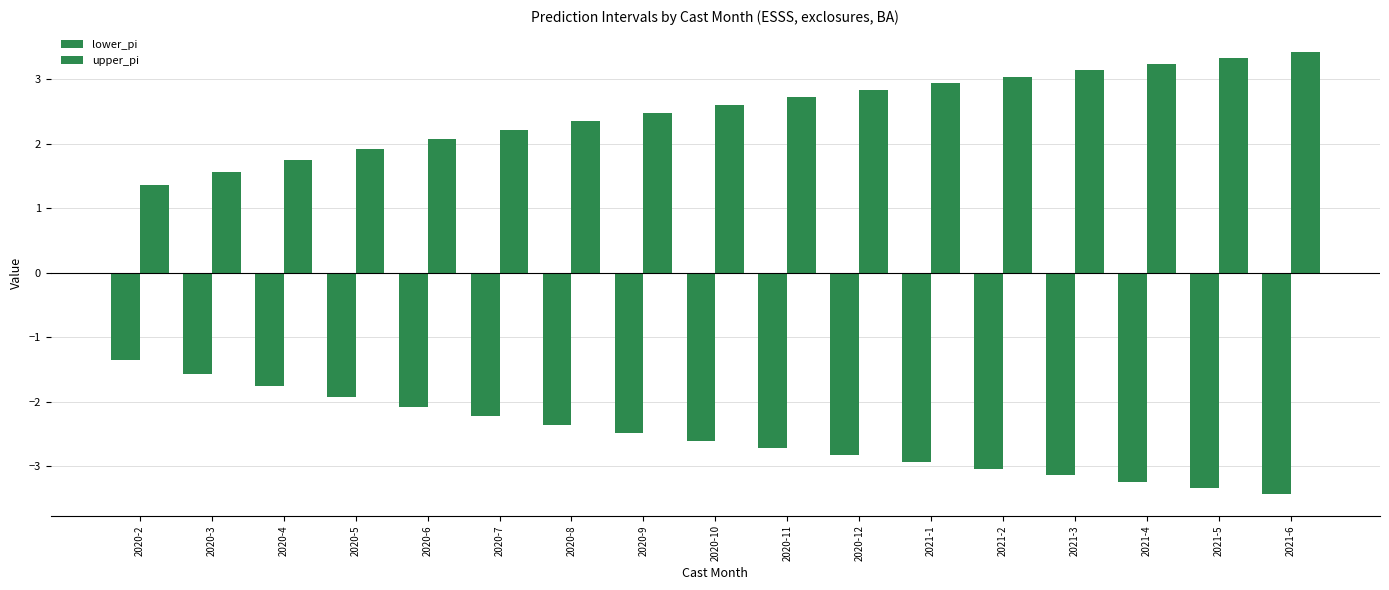

What is the label of the 4th bar from the left?

2020-5